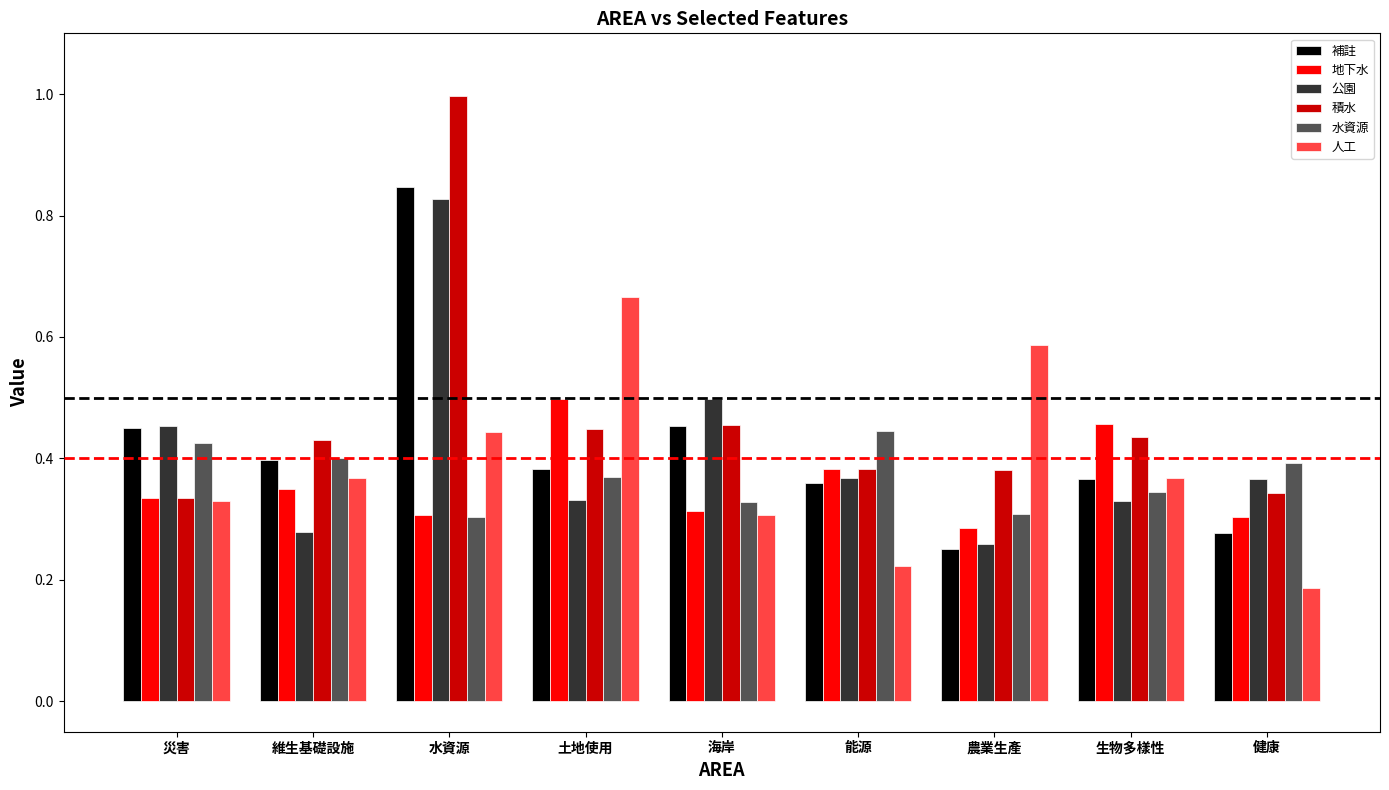

True or false: 地下水 has a value of 0.8 at 土地使用.

False